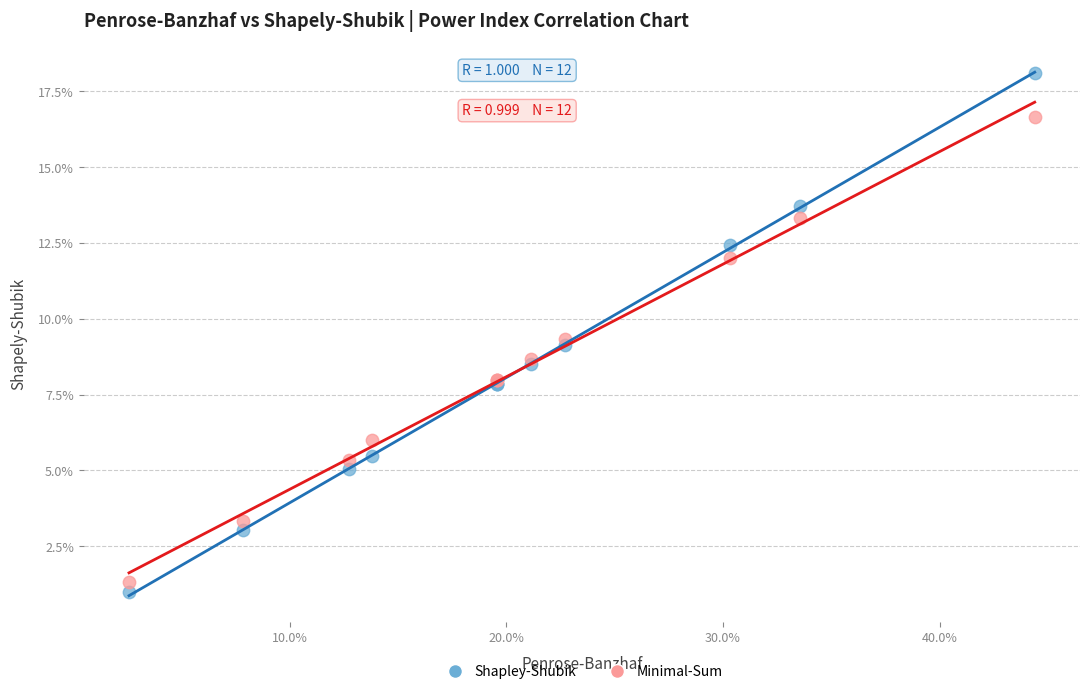

Which series contains the highest Y value?

Shapley-Shubik